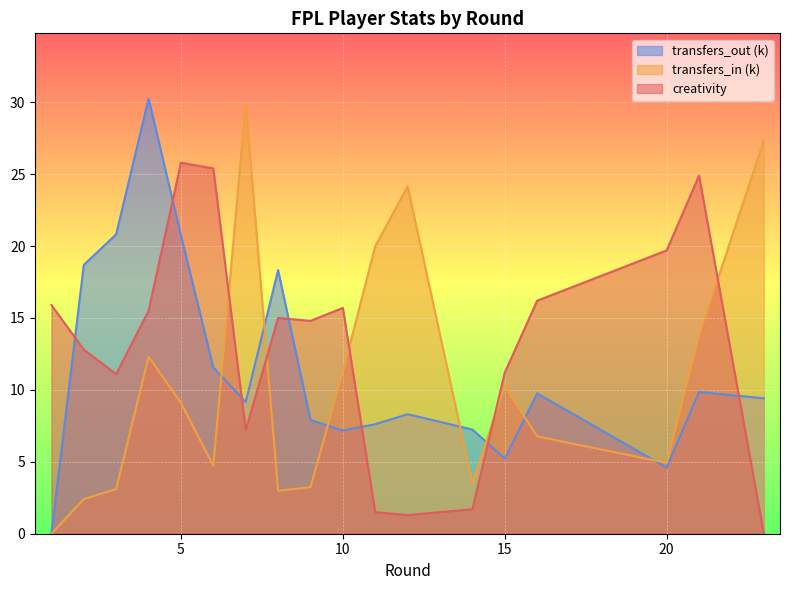

Reading left to right, extract all data points from this chart.

creativity: 1=15.9	2=12.8	3=11.1	4=15.5	5=25.8	6=25.4	7=7.2	8=15.0	9=14.8	10=15.7	11=1.5	12=1.3	14=1.7	15=11.2	16=16.2	20=19.7	21=24.9	23=0.0	23=0.0
transfers_in: 1=0.0	2=2.4	3=3.1	4=12.3	5=9.1	6=4.7	7=29.9	8=3.0	9=3.2	10=11.3	11=20.0	12=24.2	14=3.5	15=10.3	16=6.8	20=4.9	21=13.8	23=27.3	23=27.3
transfers_out: 1=0.0	2=18.7	3=20.8	4=30.3	5=20.7	6=11.6	7=9.2	8=18.3	9=7.9	10=7.2	11=7.6	12=8.3	14=7.2	15=5.2	16=9.8	20=4.6	21=9.9	23=9.4	23=9.4